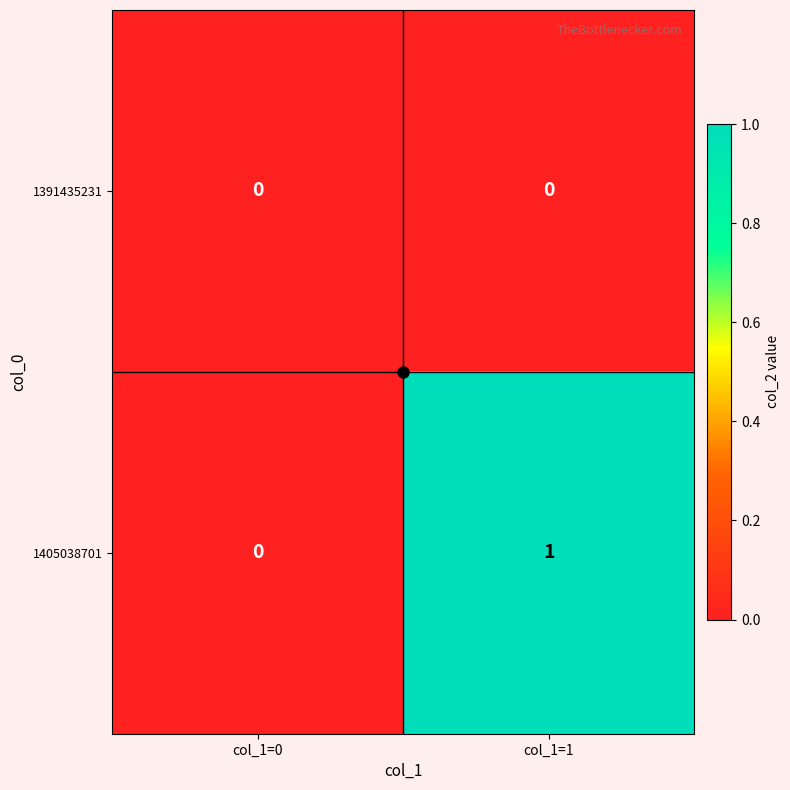

At which category does the chart reach its peak across all series?

col_1=1